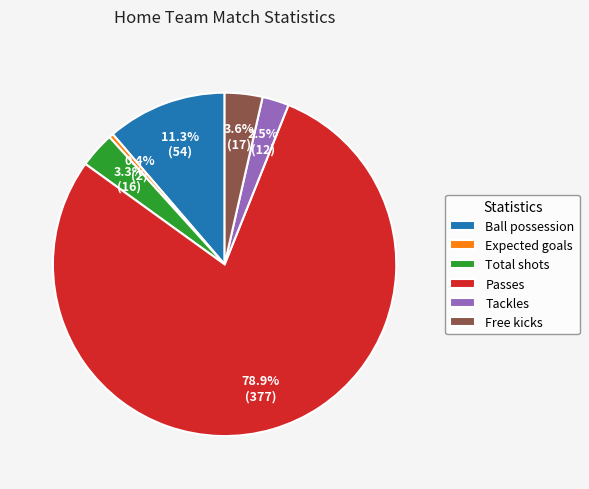

Which slice is the largest?

Passes